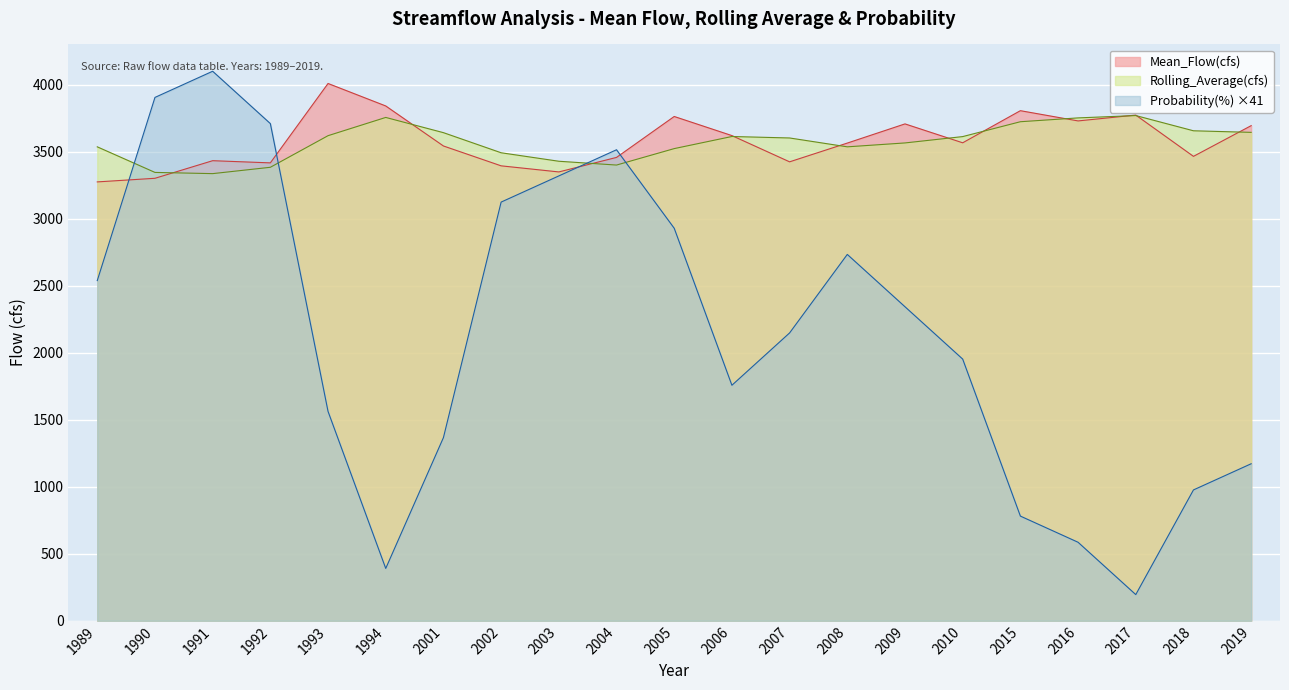

Between 2002 and 2010, which series saw the biggest shift?

Probability(%) ×41